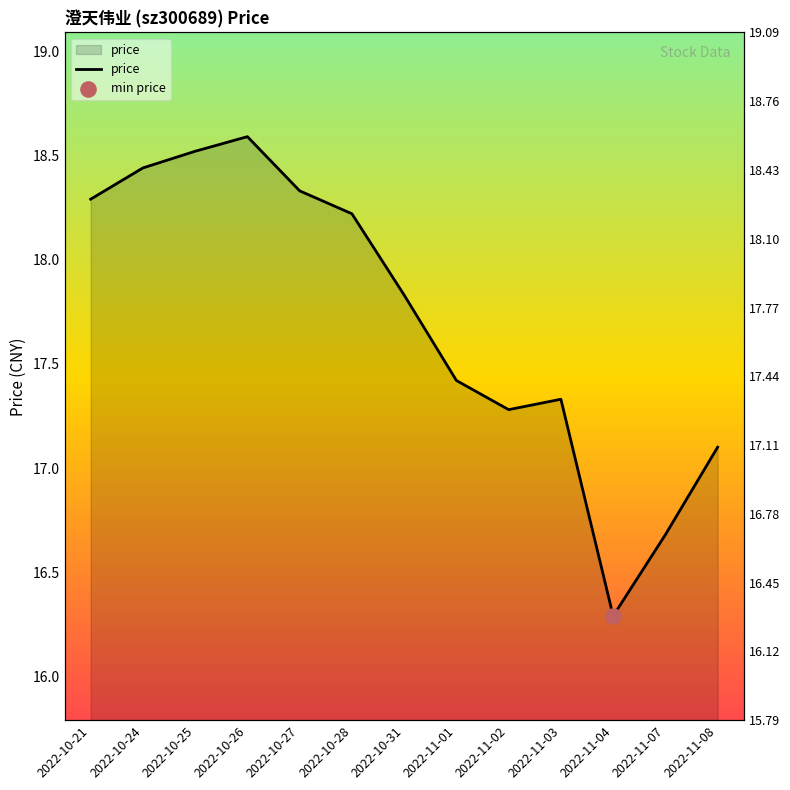

Approximately how many times larger is the value at 2022-11-01 compared to 2022-11-03?

1.0